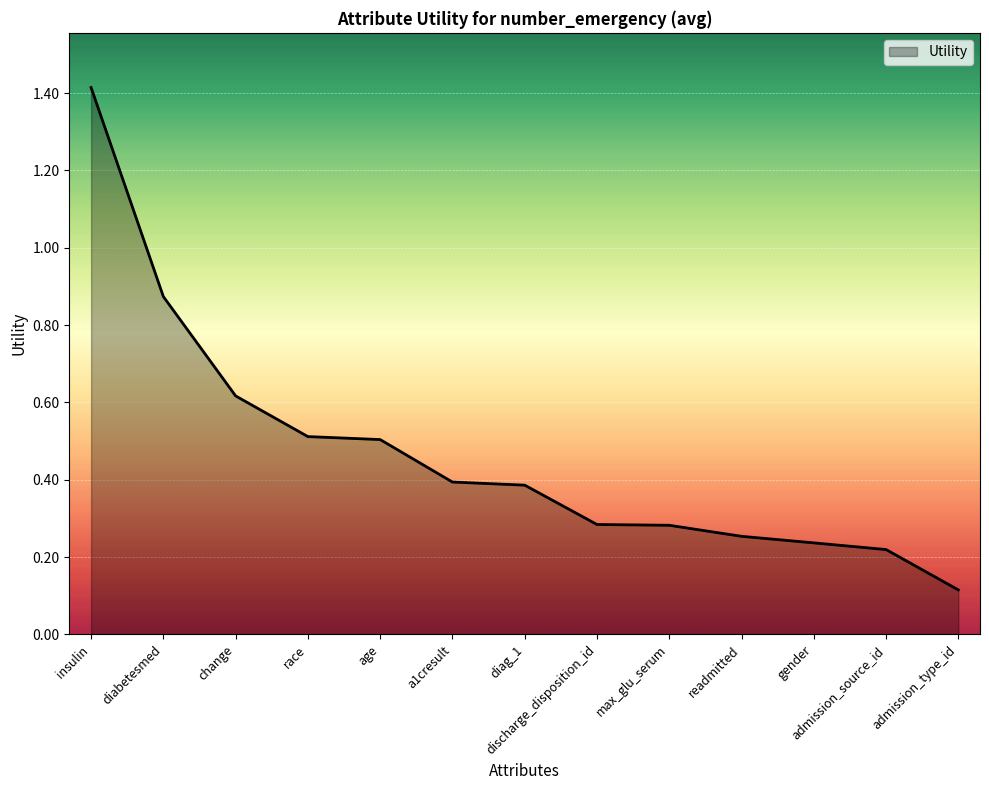

How many lines are shown in the chart?

1